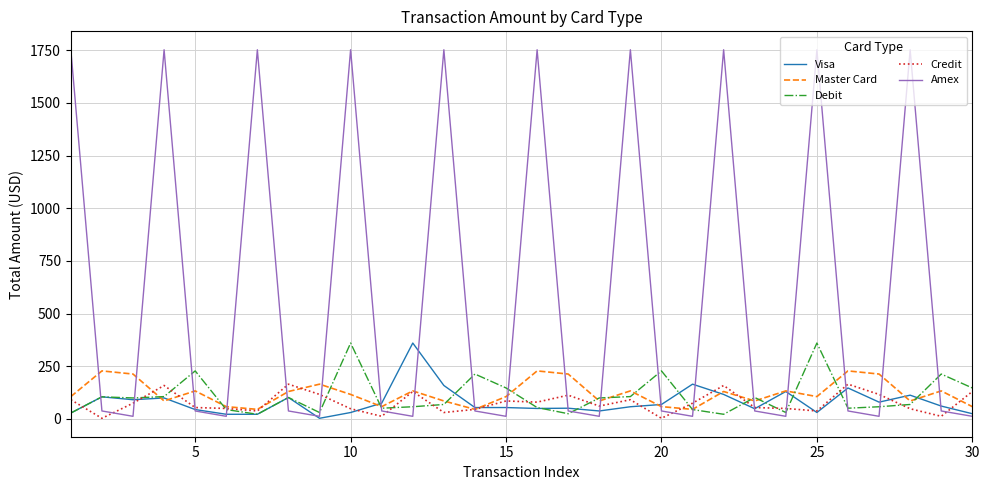

Which series has the largest range (max minus min)?

Amex